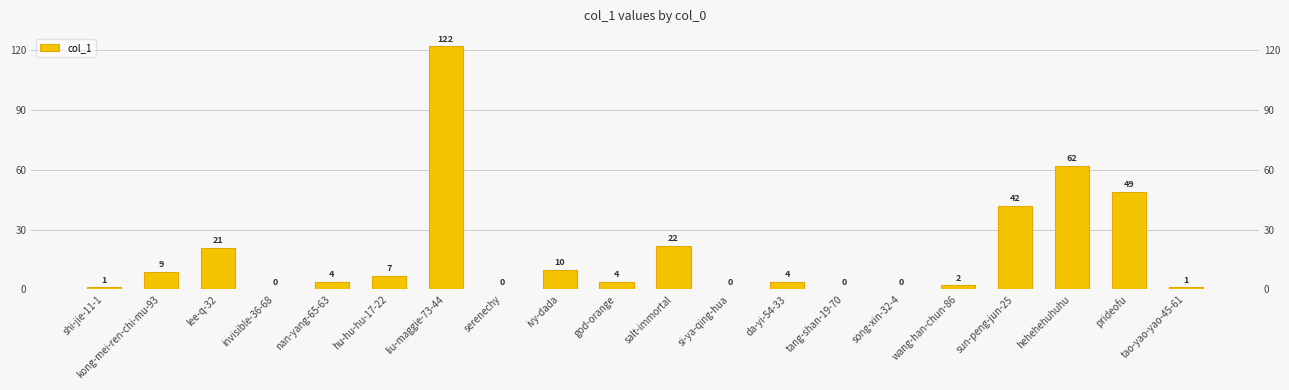

True or false: the data shows 0 at song-xin-32-4.

True